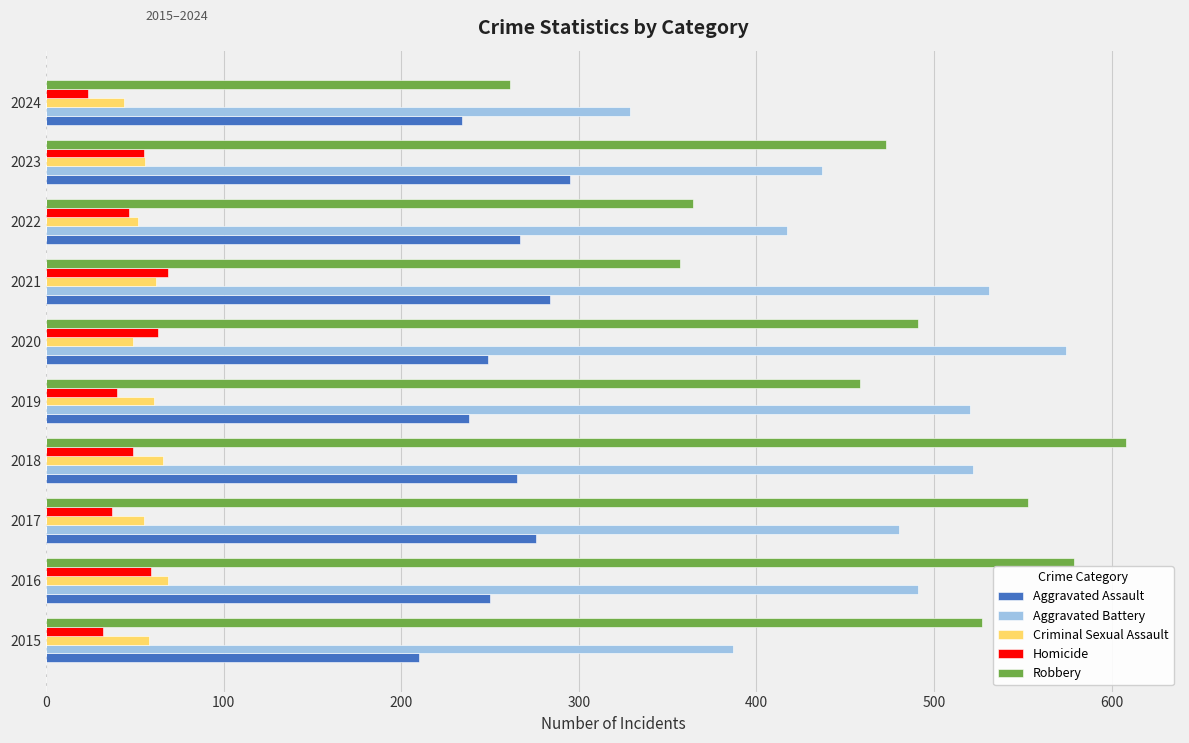

How many categories are shown in the chart?

10